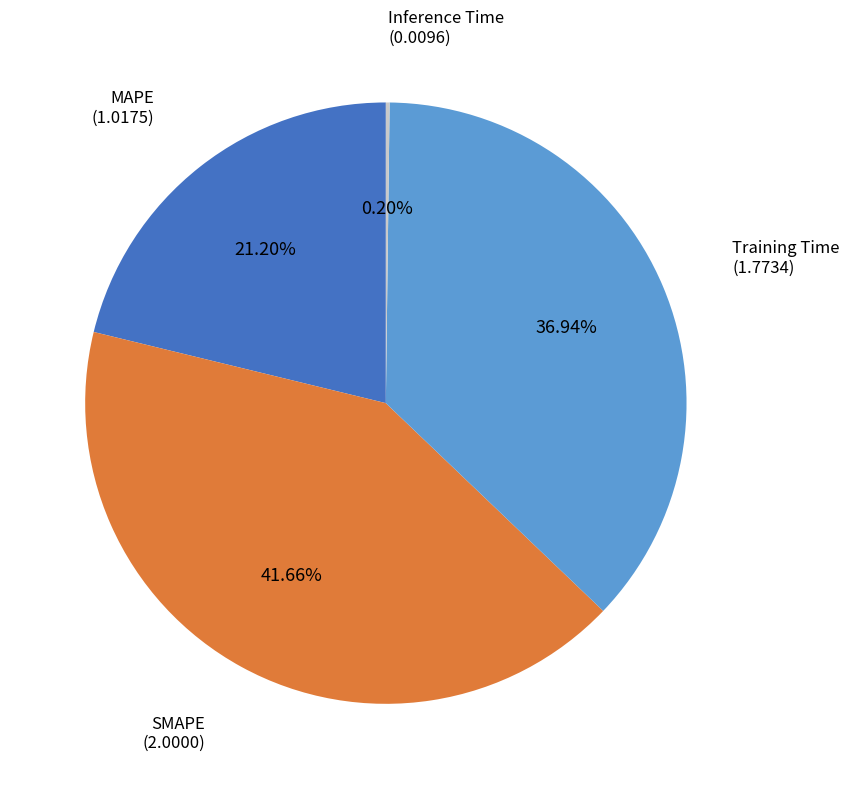

Does any single category account for the majority?

No